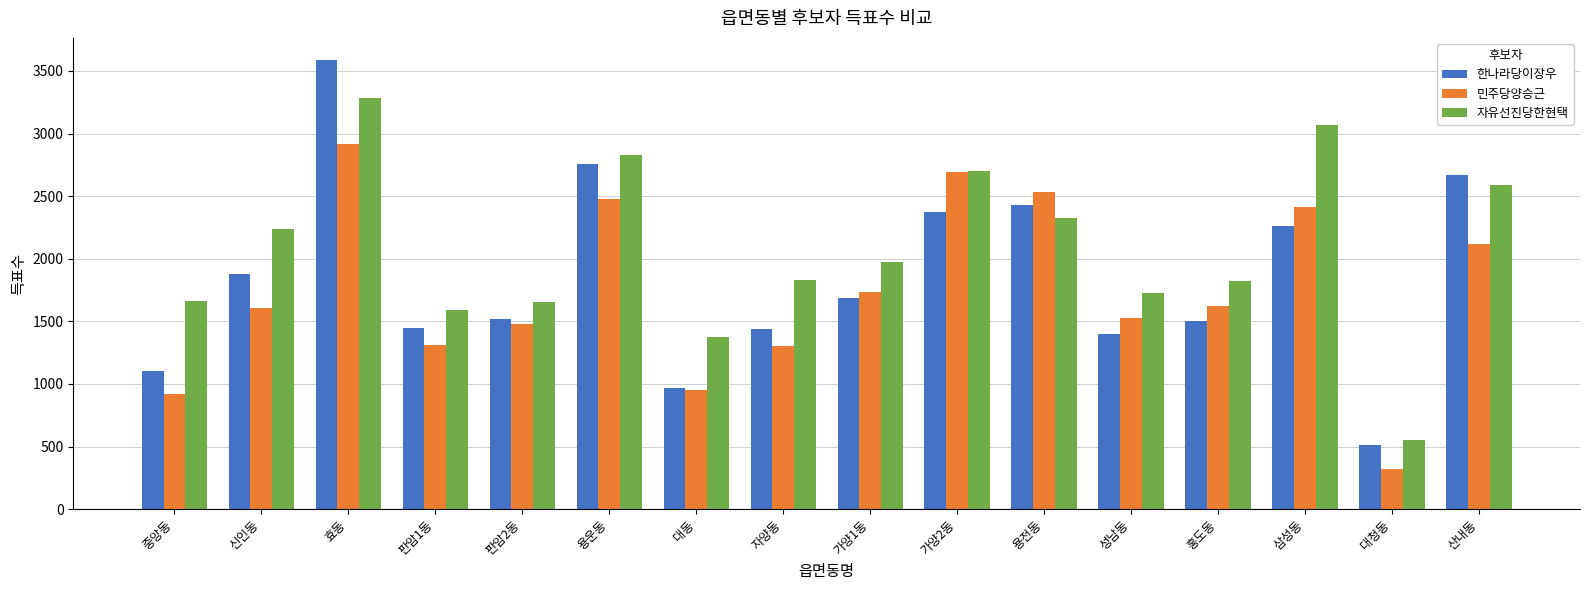

Rank the series by their average value, from highest to lowest.

자유선진당한현택, 한나라당이장우, 민주당양승근